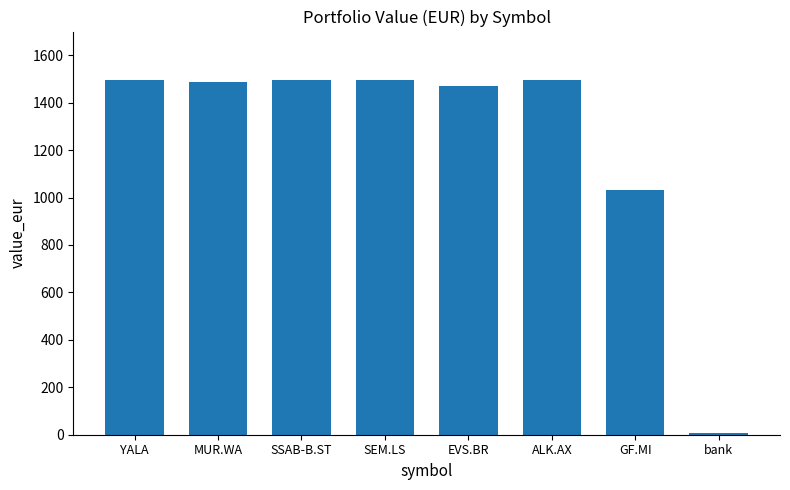

How many values are below 1494?

4